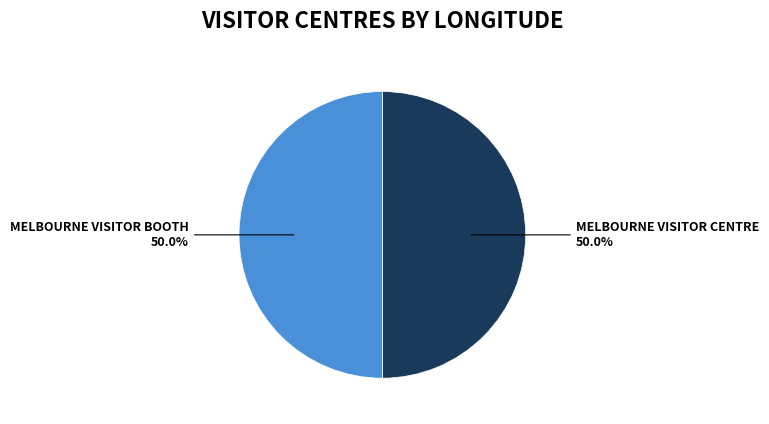

How many segments does this pie chart have?

2